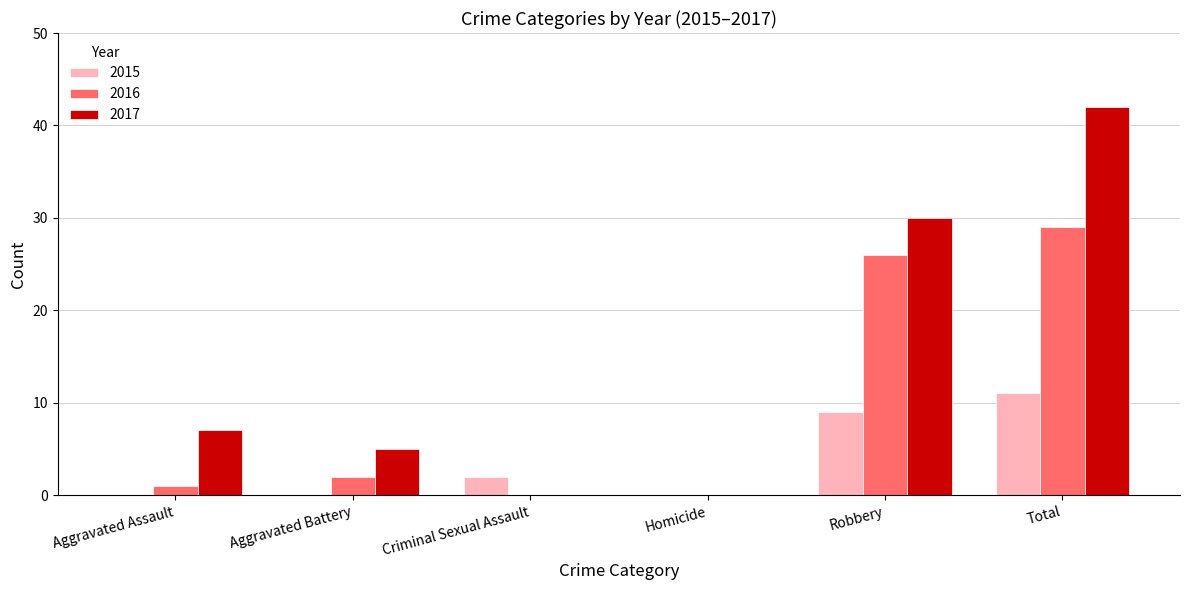

Which series has the largest range (max minus min)?

2017